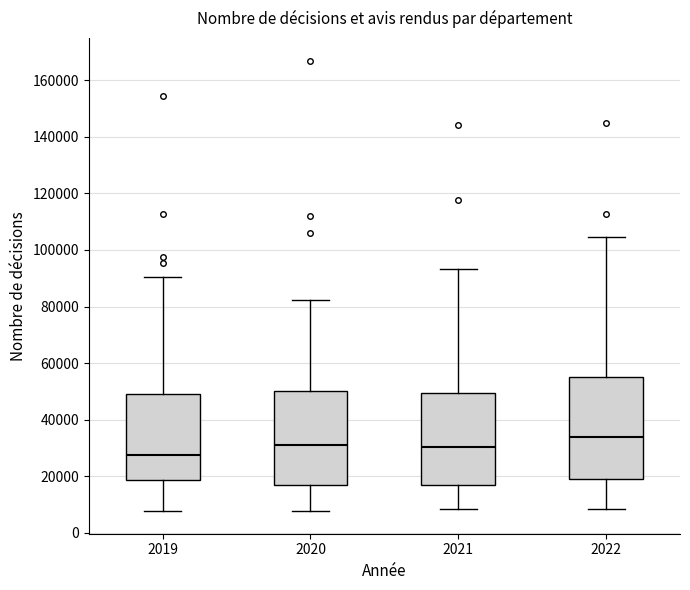

Which box's median line is the lowest?

2019